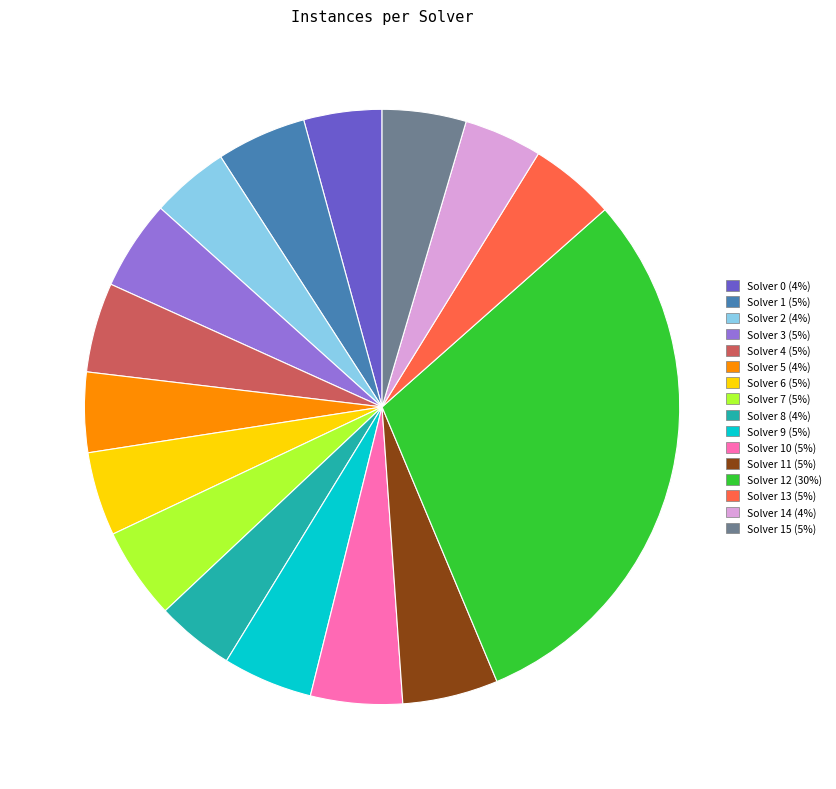

Combined, do Solver 5 (4%) and Solver 13 (5%) account for over 50%?

No